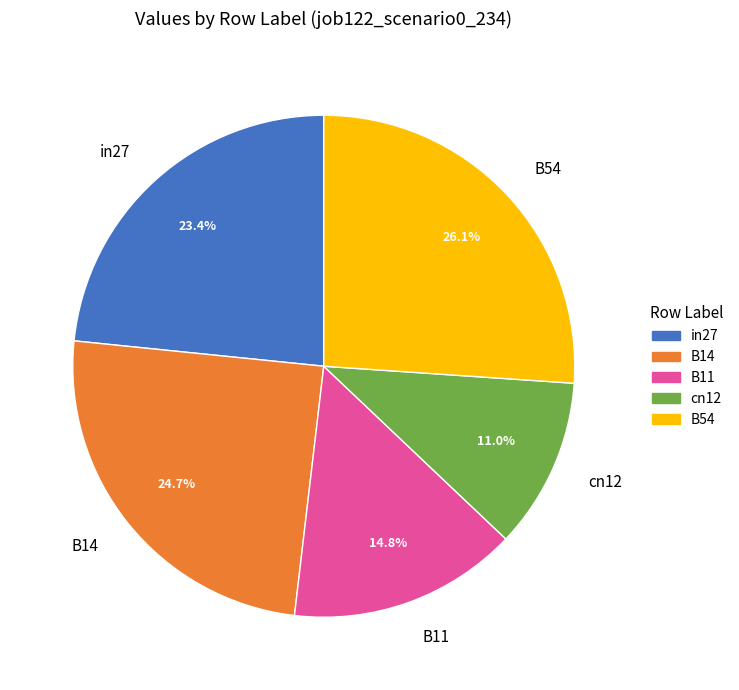

Is there any slice that represents more than half of the pie?

No